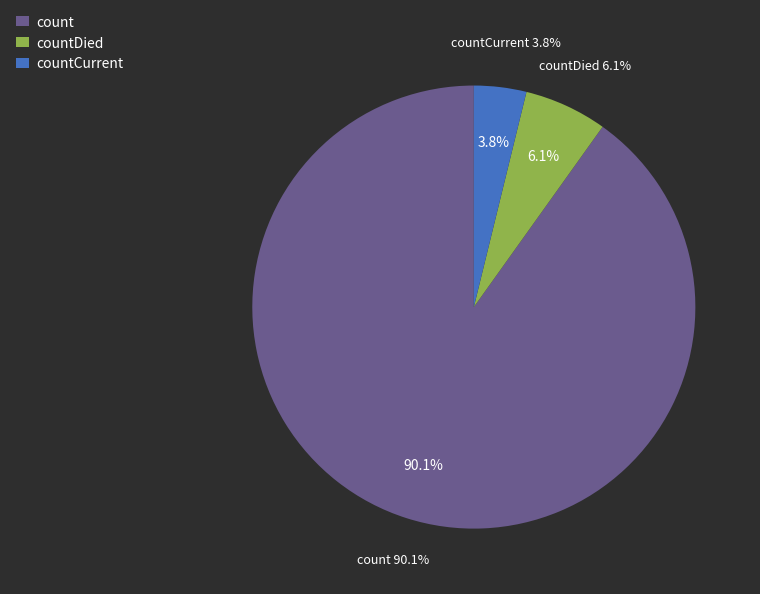

To the nearest percent, what is the average slice percentage?

33%